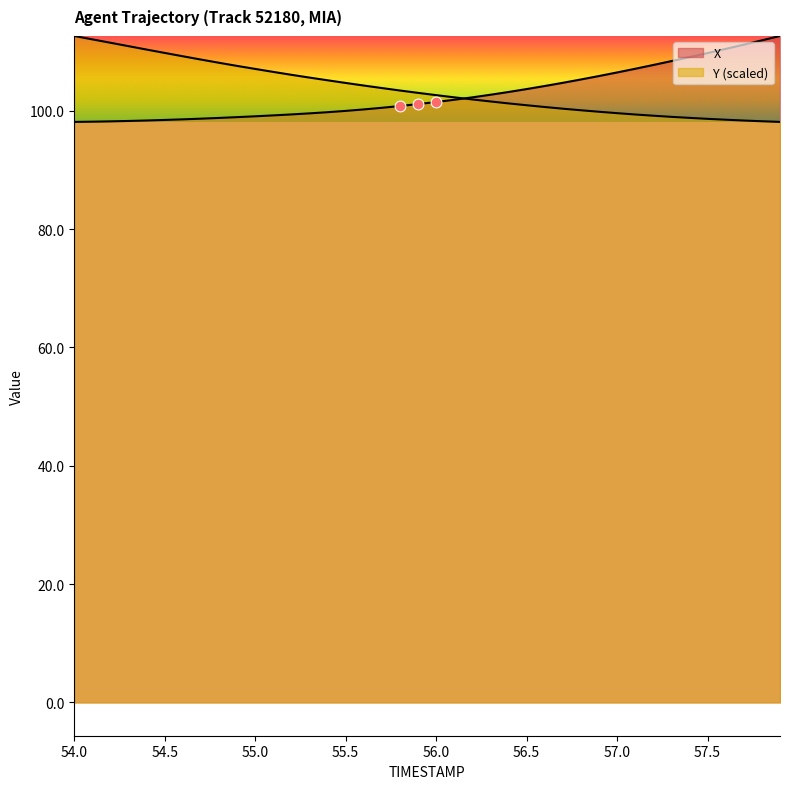

Which series has the largest total across all categories?

Y